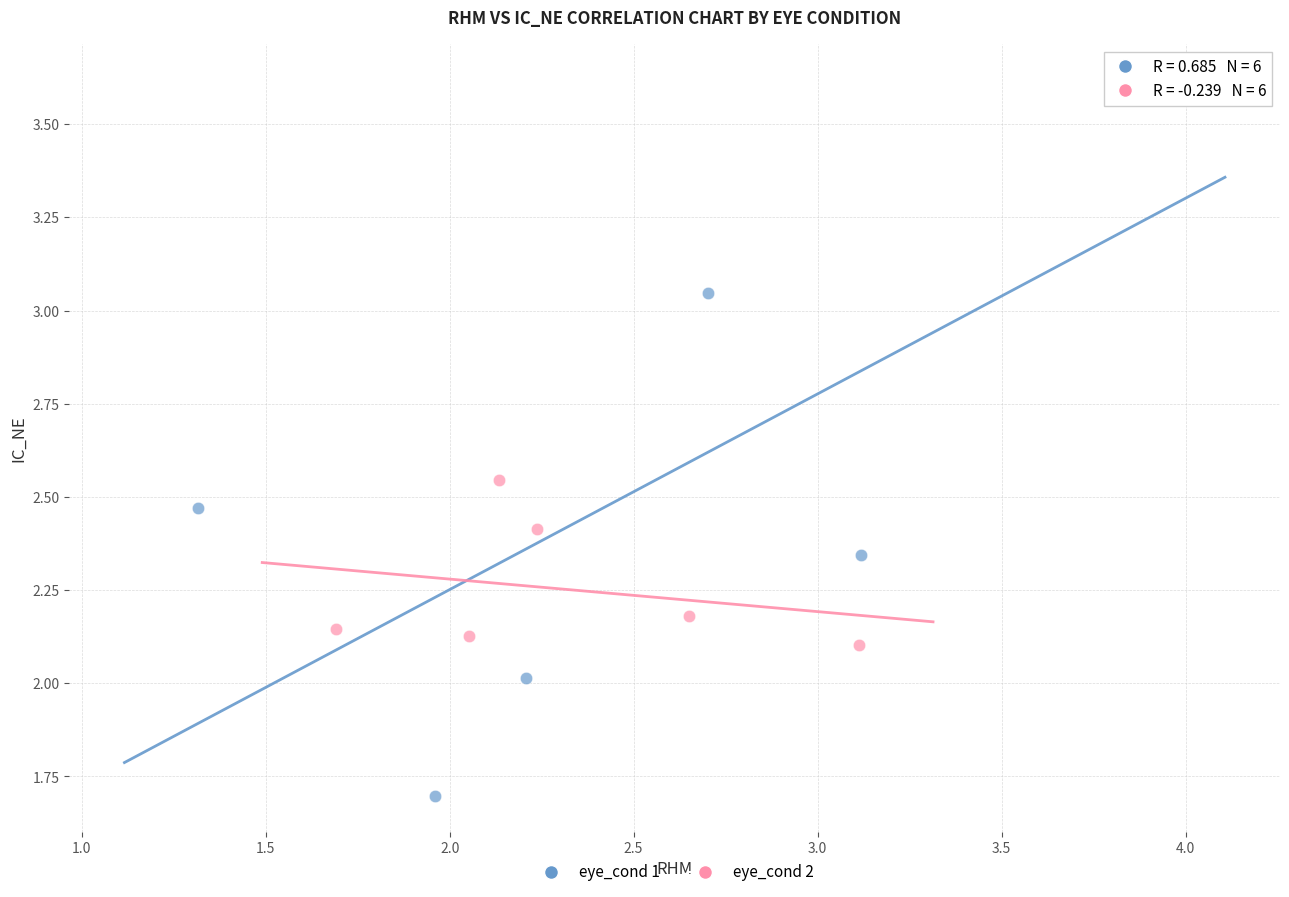

Which series has the widest spread of Y values?

eye_cond 1